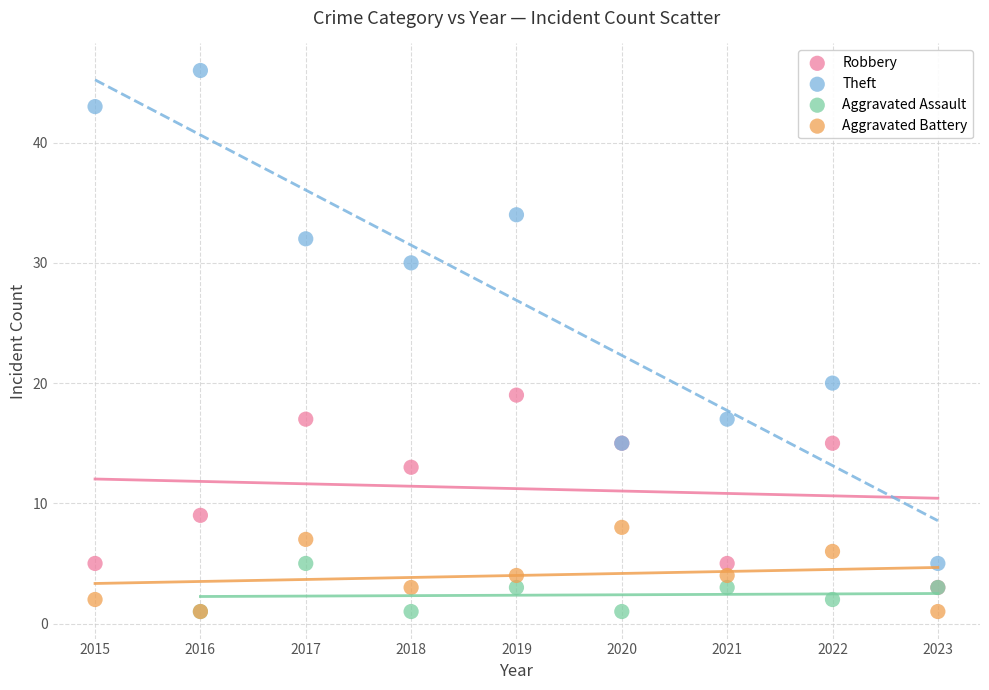

Which series contains the highest Y value?

Theft